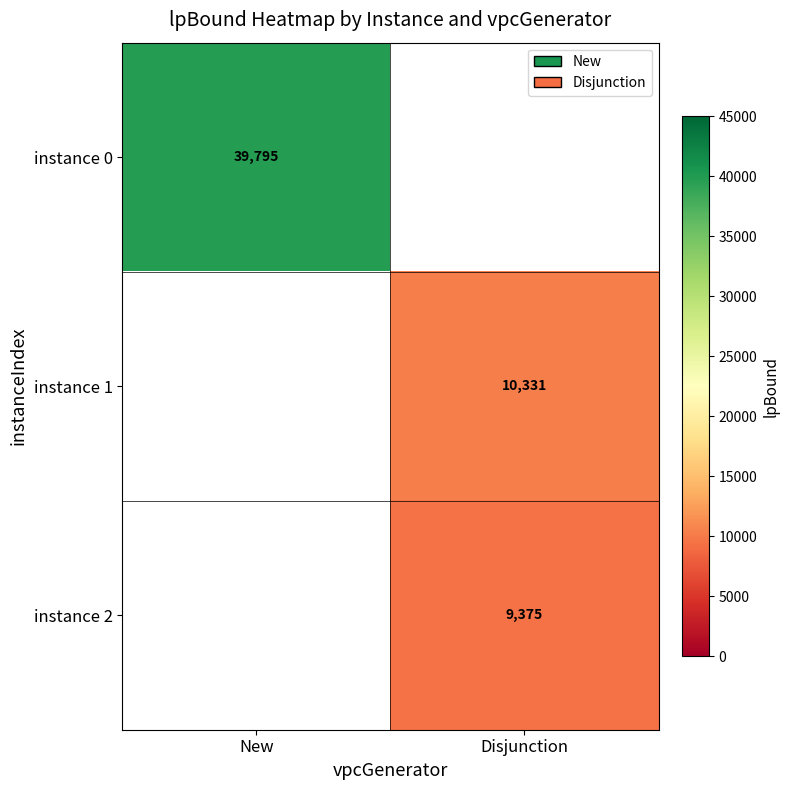

At which category does the chart reach its peak across all series?

New